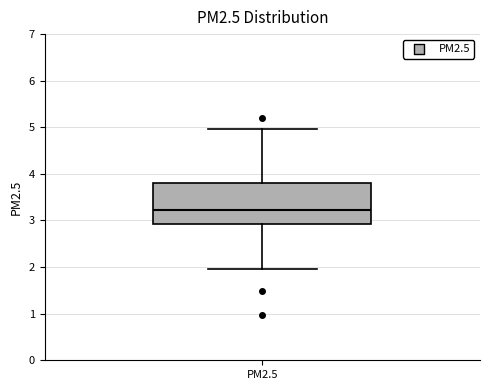

Read this box plot against the y-axis: the position of the median line, the range covered by the box, and the ends of both whiskers. The values are not printed on the chart, so give them approximately, as read against the axis.

median 3.2, box 2.9 to 3.8, whiskers 2.0 to 5.0